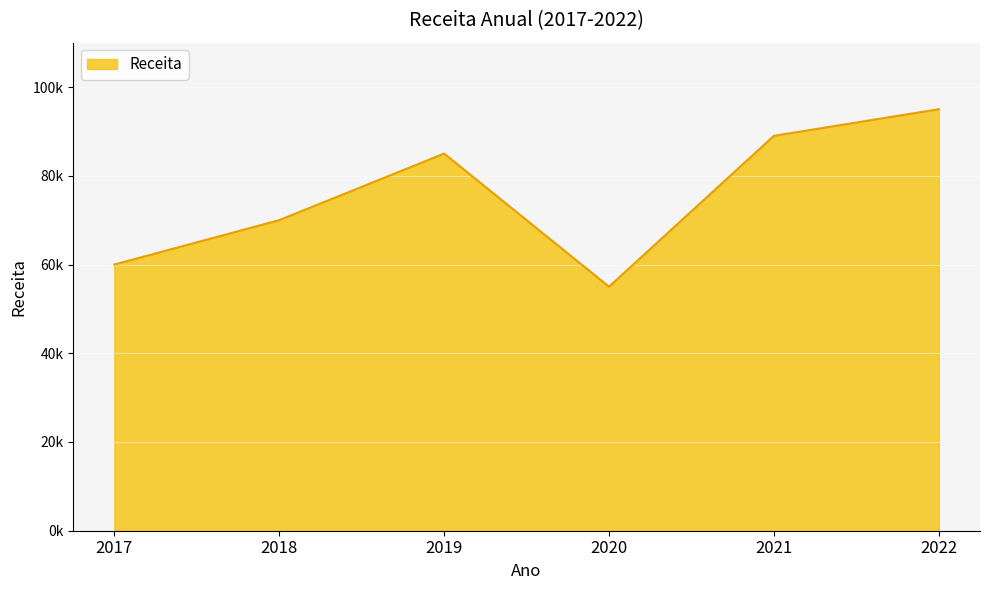

Rank the categories by value from lowest to highest.

2020, 2017, 2018, 2019, 2021, 2022